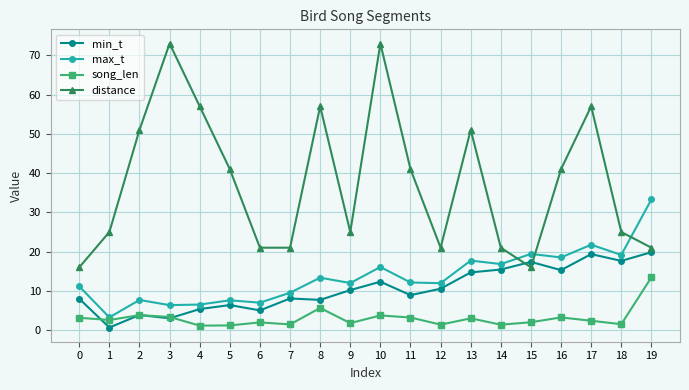

Which series changed the most between 5 and 13?

max_t